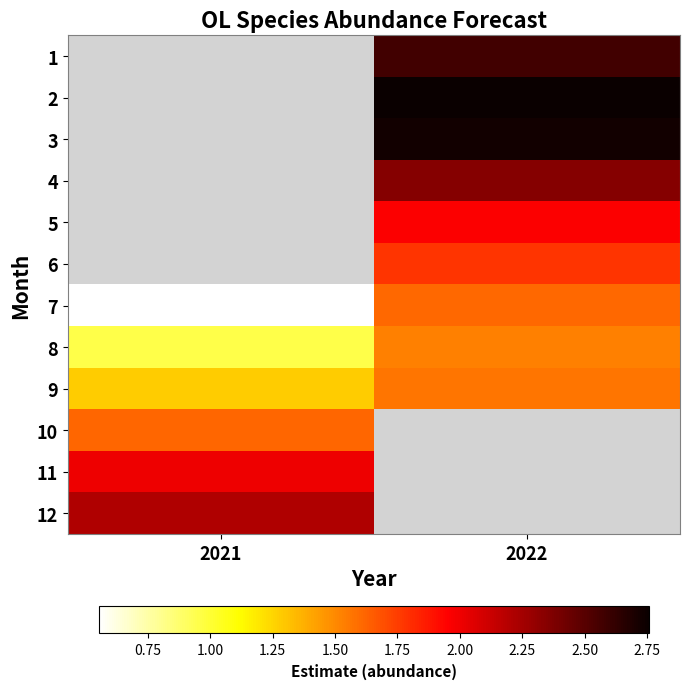

Count the number of data series in this chart.

12